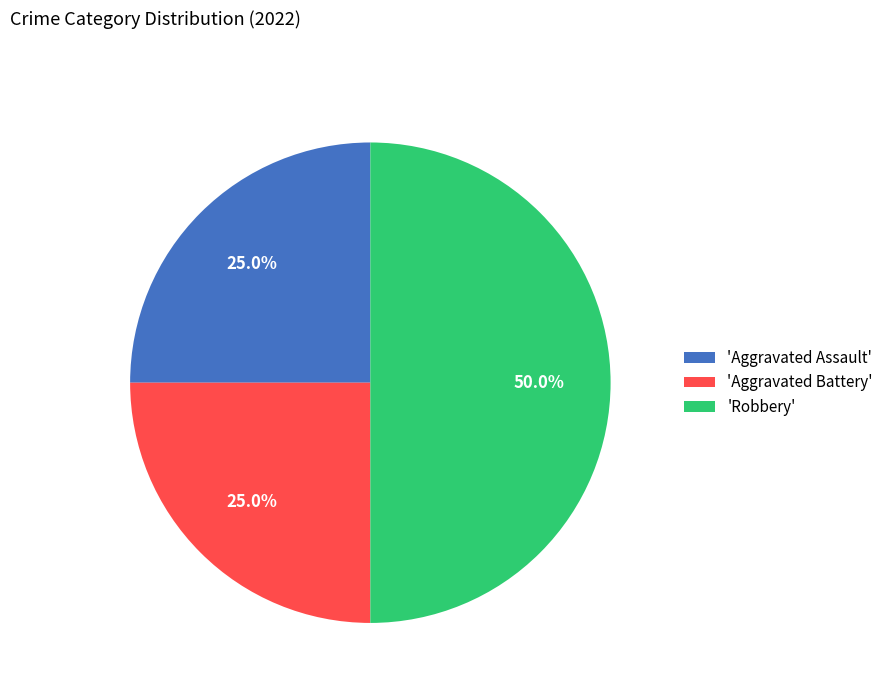

Is 'Aggravated Battery' the majority of the pie?

No